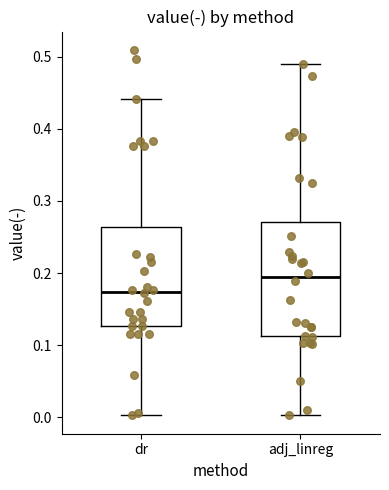

Comparing the boxes themselves (not the whiskers), which one is the tallest?

adj_linreg